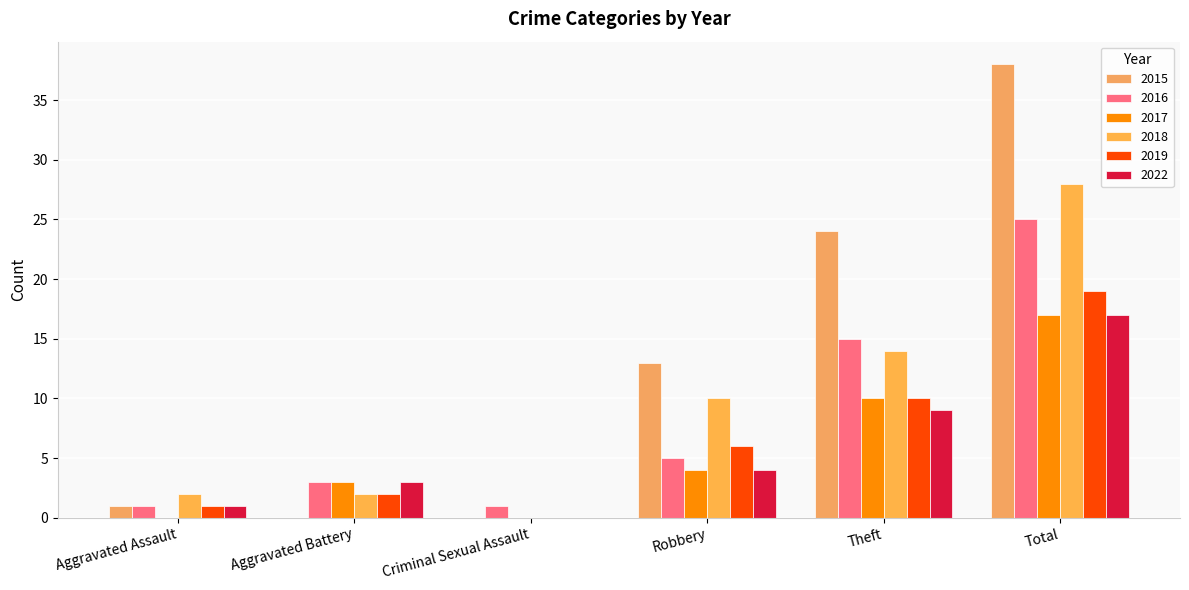

What is the label of the 3rd bar from the right?

Robbery